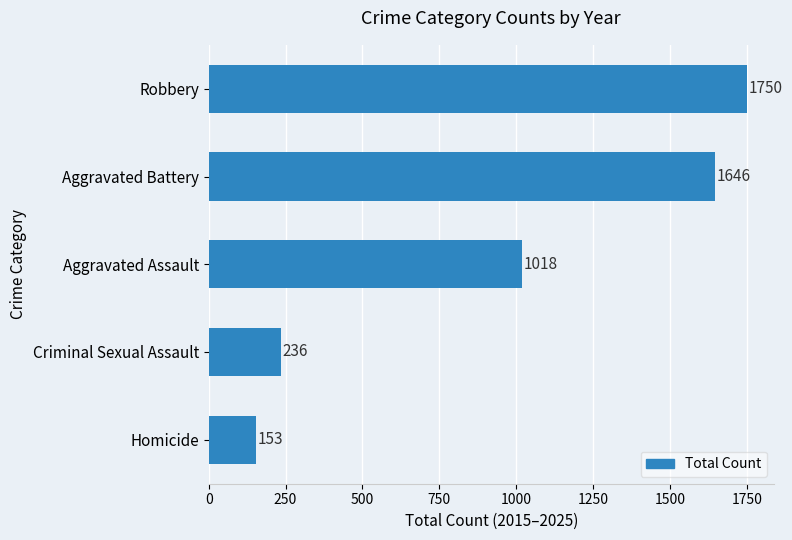

Reading top to bottom, extract all data points from this chart.

1750	1646	1018	236	153